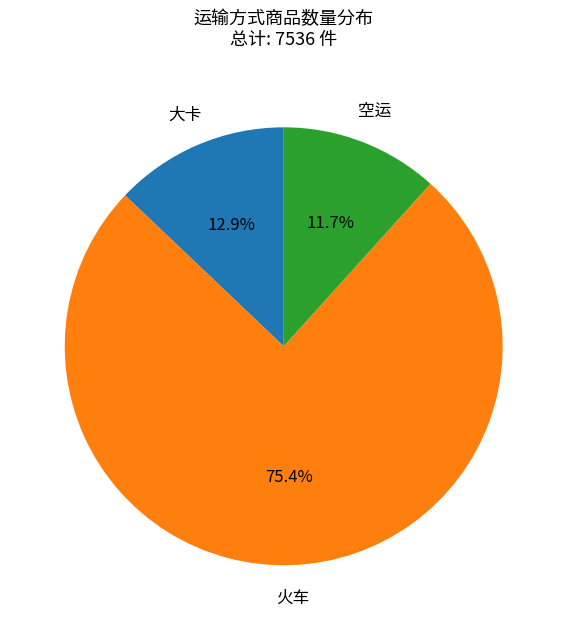

Is there a majority slice in this chart?

Yes